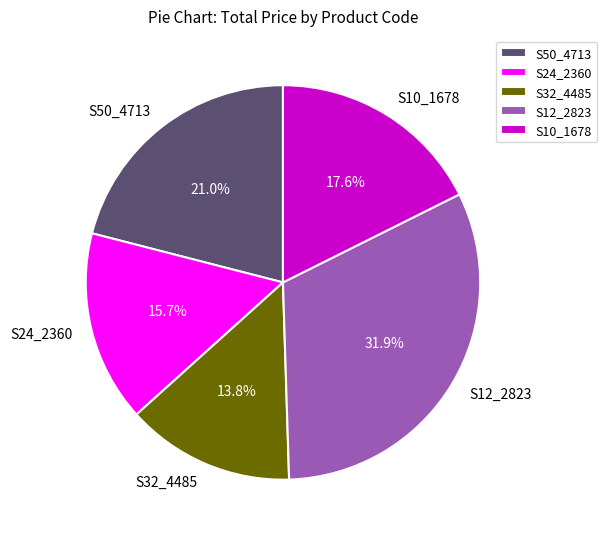

Which slice is the smallest?

S32_4485